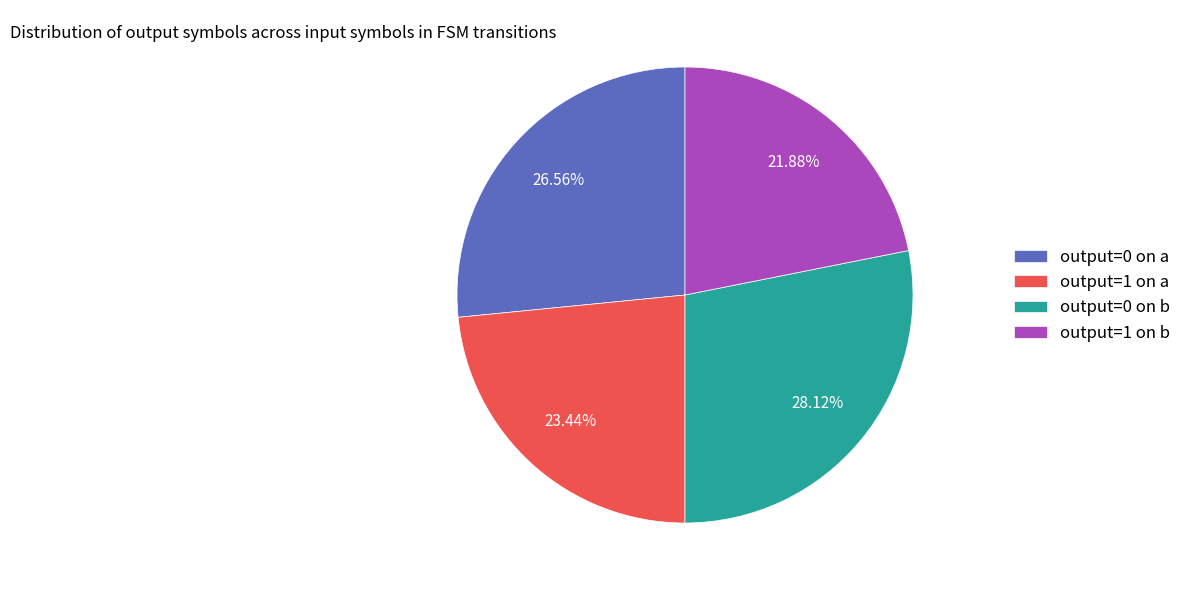

Is output=0 on b the majority of the pie?

No